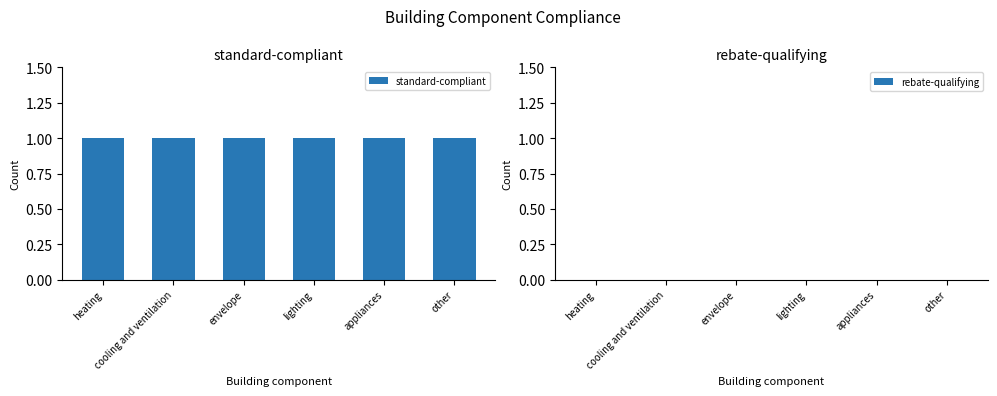

Reading left to right, what are all the values shown in this chart?

standard-compliant: 1	1	1	1	1	1
rebate-qualifying: 0	0	0	0	0	0